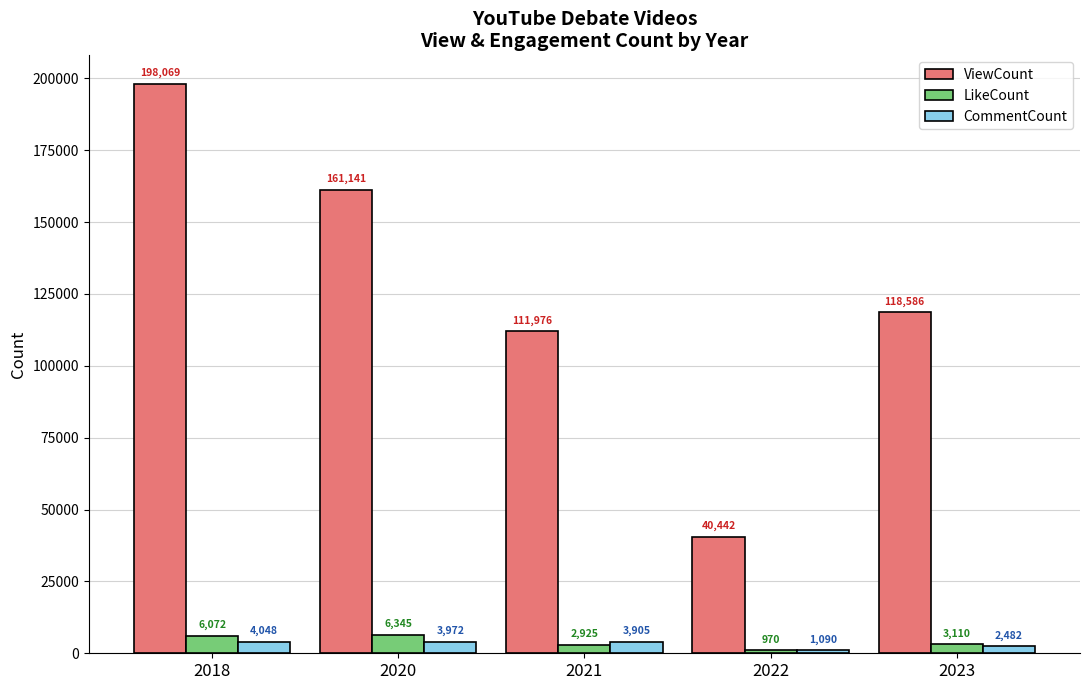

What is the difference between the maximum and minimum values in the ViewCount series?

157627